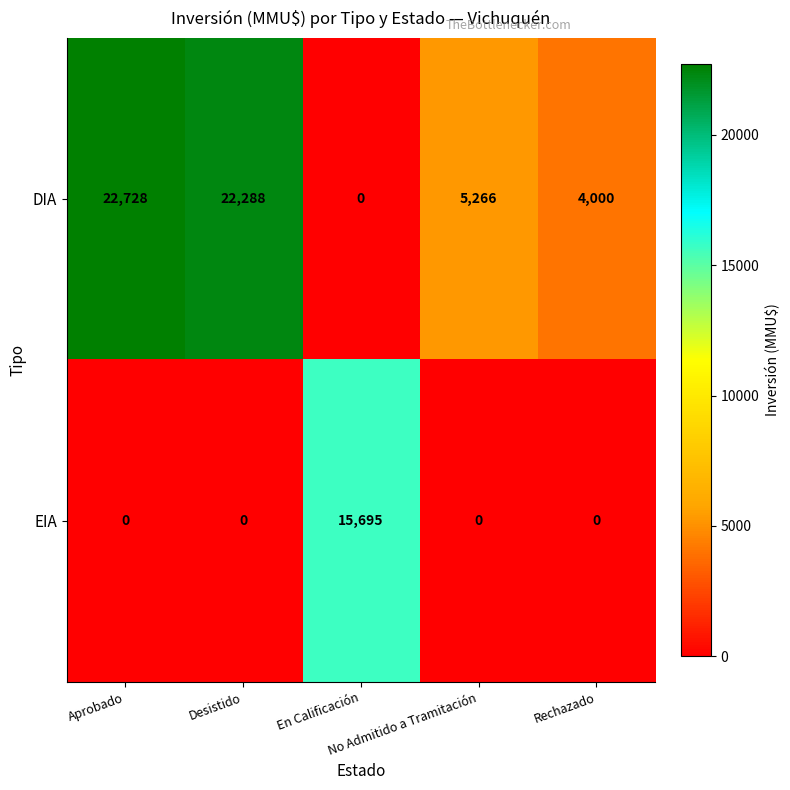

What is the sum of all DIA values?

54282